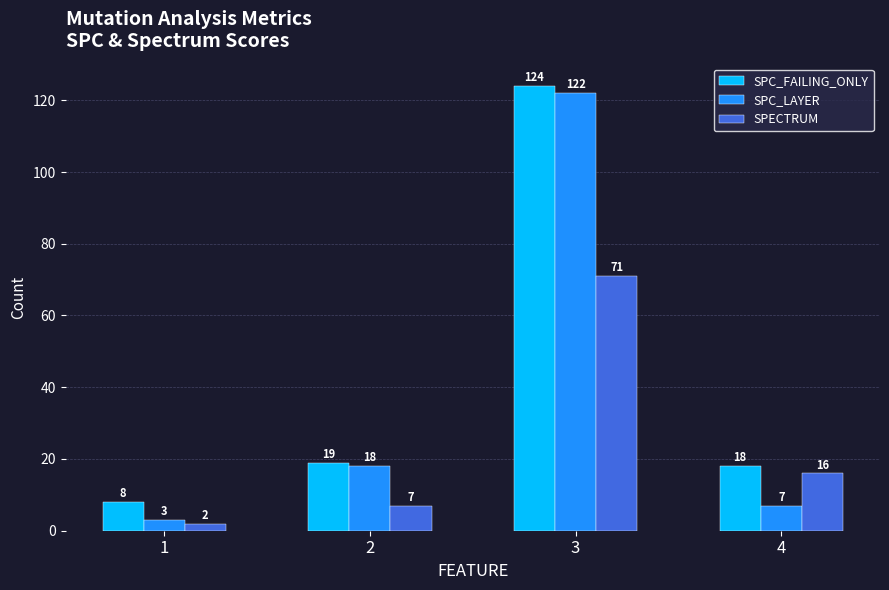

At which category is the sum across all series the highest?

3